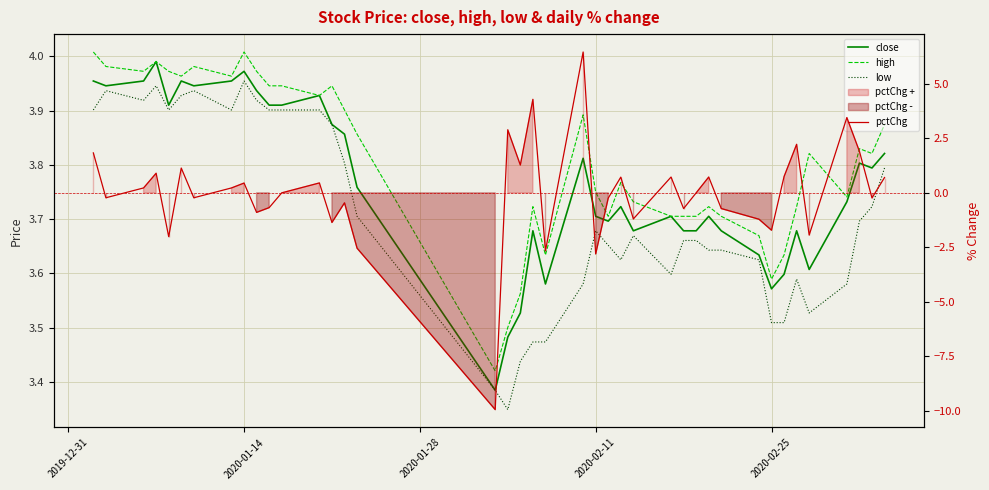

Is the value of pctChg at 30 greater than the value of high at 7?

No